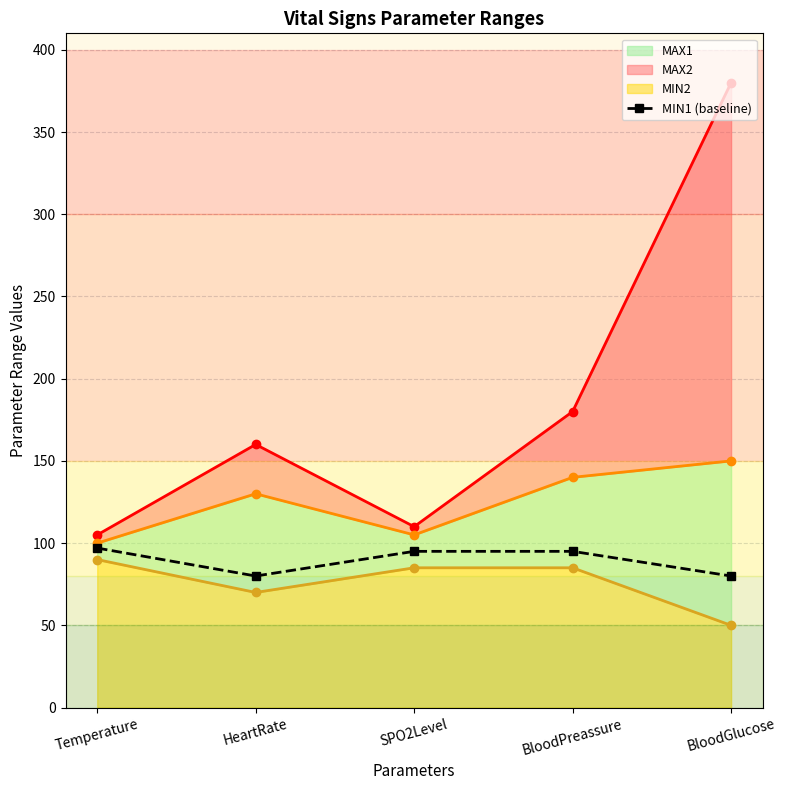

The value of MIN1 (baseline) at BloodPreassure is 161. True or false?

False